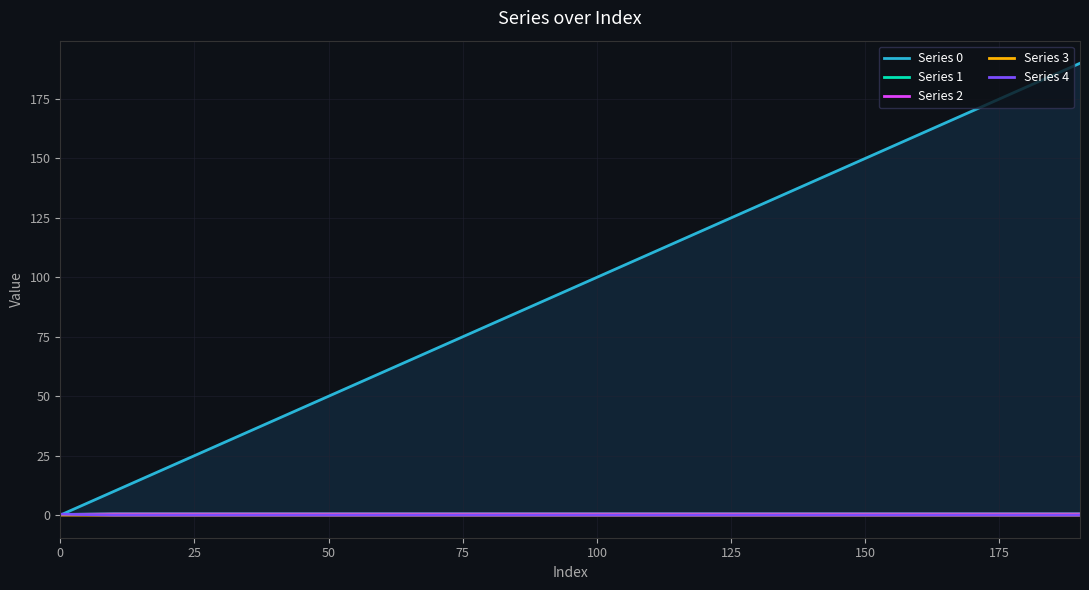

What is the sum of all Series 2 values?

9.4